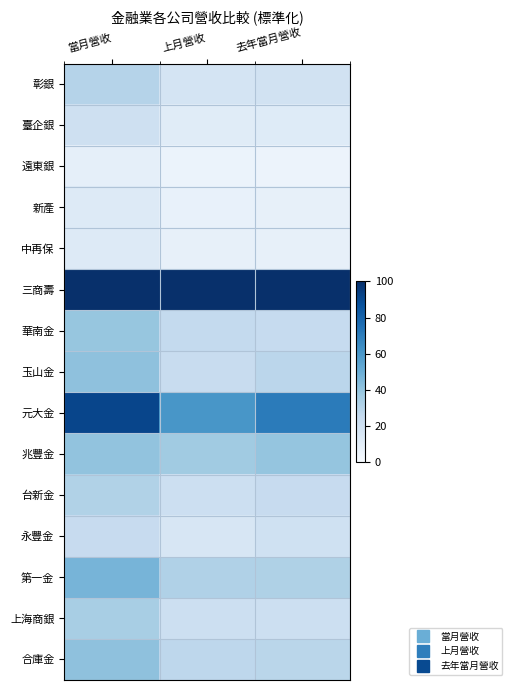

Reading left to right, what are all the values shown in this chart?

彰銀: 當月營收=30.4	上月營收=17.9	去年當月營收=19.4
臺企銀: 當月營收=20.5	上月營收=11.6	去年當月營收=12.4
遠東銀: 當月營收=8.9	上月營收=5.9	去年當月營收=5.6
新產: 當月營收=13.2	上月營收=7.5	去年當月營收=8.0
中再保: 當月營收=12.7	上月營收=8.0	去年當月營收=8.1
三商壽: 當月營收=100.0	上月營收=100.0	去年當月營收=100.0
華南金: 當月營收=39.3	上月營收=25.6	去年當月營收=24.9
玉山金: 當月營收=41.4	上月營收=24.0	去年當月營收=28.3
元大金: 當月營收=91.7	上月營收=60.2	去年當月營收=71.0
兆豐金: 當月營收=40.3	上月營收=36.6	去年當月營收=39.5
台新金: 當月營收=31.6	上月營收=21.6	去年當月營收=24.4
永豐金: 當月營收=24.3	上月營收=16.1	去年當月營收=20.2
第一金: 當月營收=47.2	上月營收=31.8	去年當月營收=32.2
上海商銀: 當月營收=34.0	上月營收=21.8	去年當月營收=21.9
合庫金: 當月營收=41.2	上月營收=27.5	去年當月營收=28.5